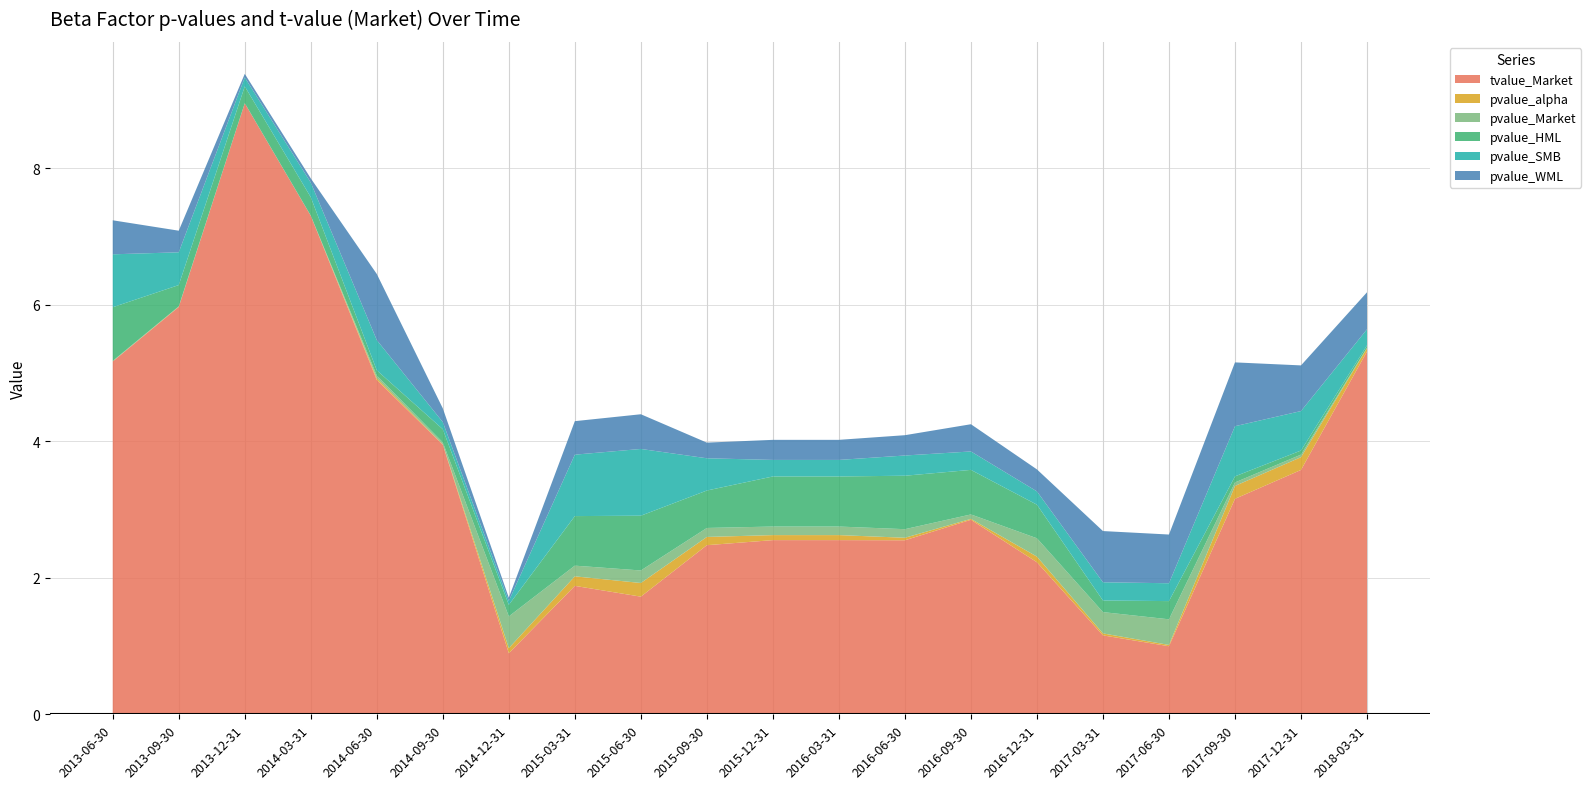

Reading left to right, what are all the values shown in this chart?

tvalue_Market: 2013-06-30=5.2	2013-09-30=6.0	2013-12-31=8.9	2014-03-31=7.3	2014-06-30=4.9	2014-09-30=3.9	2014-12-31=0.9	2015-03-31=1.9	2015-06-30=1.7	2015-09-30=2.5	2015-12-31=2.6	2016-03-31=2.6	2016-06-30=2.5	2016-09-30=2.8	2016-12-31=2.2	2017-03-31=1.2	2017-06-30=1.0	2017-09-30=3.2	2017-12-31=3.6	2018-03-31=5.3
pvalue_alpha: 2013-06-30=0.0	2013-09-30=0.0	2013-12-31=0.0	2014-03-31=0.0	2014-06-30=0.0	2014-09-30=0.0	2014-12-31=0.1	2015-03-31=0.1	2015-06-30=0.2	2015-09-30=0.1	2015-12-31=0.1	2016-03-31=0.1	2016-06-30=0.0	2016-09-30=0.0	2016-12-31=0.1	2017-03-31=0.0	2017-06-30=0.0	2017-09-30=0.2	2017-12-31=0.2	2018-03-31=0.0
pvalue_Market: 2013-06-30=0.0	2013-09-30=0.0	2013-12-31=0.0	2014-03-31=0.0	2014-06-30=0.0	2014-09-30=0.0	2014-12-31=0.5	2015-03-31=0.2	2015-06-30=0.2	2015-09-30=0.1	2015-12-31=0.1	2016-03-31=0.1	2016-06-30=0.1	2016-09-30=0.1	2016-12-31=0.3	2017-03-31=0.3	2017-06-30=0.4	2017-09-30=0.1	2017-12-31=0.0	2018-03-31=0.0
pvalue_HML: 2013-06-30=0.8	2013-09-30=0.3	2013-12-31=0.2	2014-03-31=0.3	2014-06-30=0.1	2014-09-30=0.2	2014-12-31=0.2	2015-03-31=0.7	2015-06-30=0.8	2015-09-30=0.5	2015-12-31=0.7	2016-03-31=0.7	2016-06-30=0.8	2016-09-30=0.7	2016-12-31=0.5	2017-03-31=0.2	2017-06-30=0.3	2017-09-30=0.1	2017-12-31=0.1	2018-03-31=0.0
pvalue_SMB: 2013-06-30=0.8	2013-09-30=0.5	2013-12-31=0.1	2014-03-31=0.2	2014-06-30=0.4	2014-09-30=0.1	2014-12-31=0.1	2015-03-31=0.9	2015-06-30=1.0	2015-09-30=0.5	2015-12-31=0.2	2016-03-31=0.2	2016-06-30=0.3	2016-09-30=0.3	2016-12-31=0.2	2017-03-31=0.3	2017-06-30=0.3	2017-09-30=0.7	2017-12-31=0.6	2018-03-31=0.2
pvalue_WML: 2013-06-30=0.5	2013-09-30=0.3	2013-12-31=0.1	2014-03-31=0.1	2014-06-30=1.0	2014-09-30=0.2	2014-12-31=0.0	2015-03-31=0.5	2015-06-30=0.5	2015-09-30=0.2	2015-12-31=0.3	2016-03-31=0.3	2016-06-30=0.3	2016-09-30=0.4	2016-12-31=0.3	2017-03-31=0.8	2017-06-30=0.7	2017-09-30=0.9	2017-12-31=0.7	2018-03-31=0.5